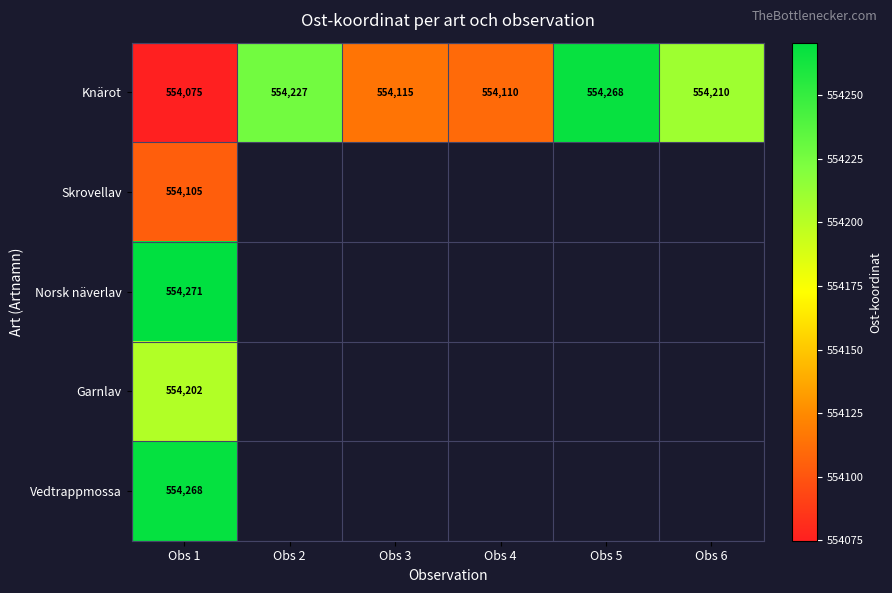

Between Obs 4 and Obs 6, which is larger?

Obs 6